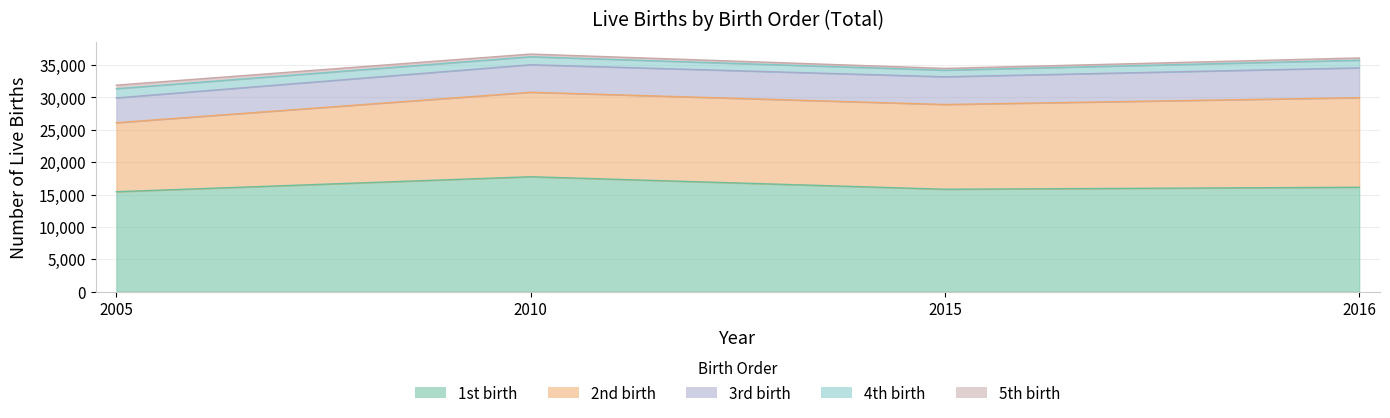

What is the sum of all 5th birth values?

1603